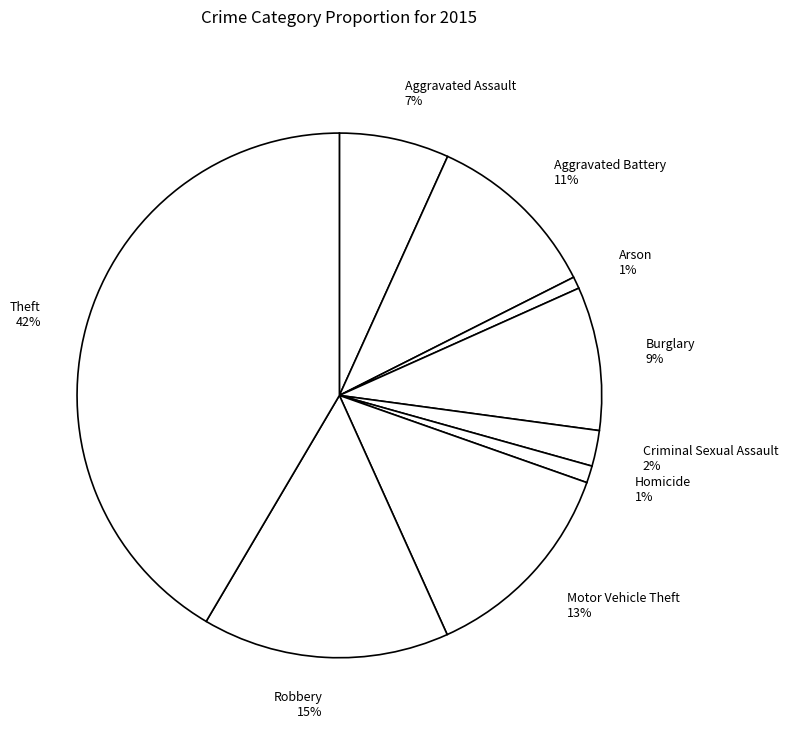

Which has a higher value, Aggravated Assault or Robbery?

Robbery